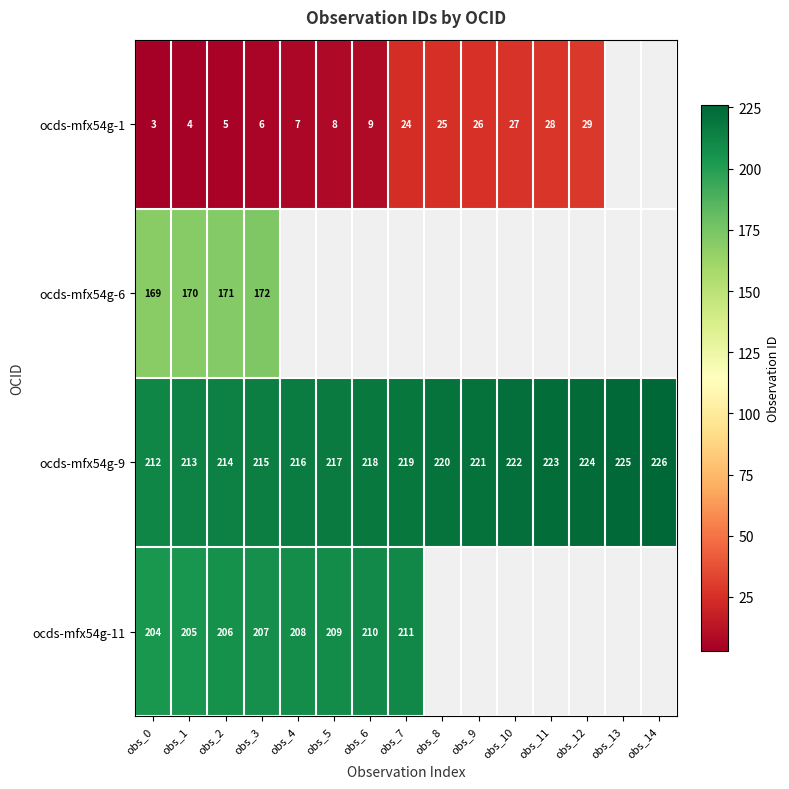

At how many categories does at least one series exceed 68?

15